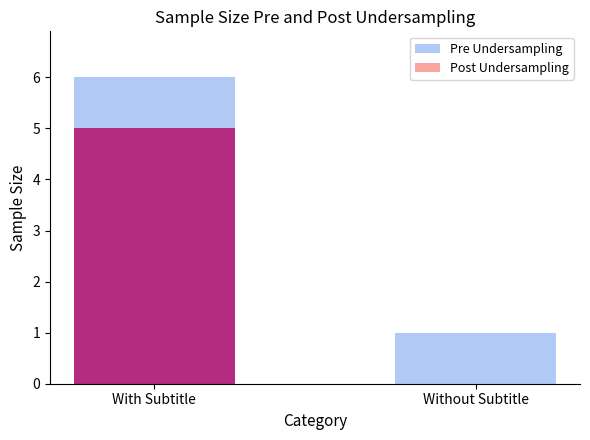

Rank the series by their average value, from lowest to highest.

Post Undersampling, Pre Undersampling